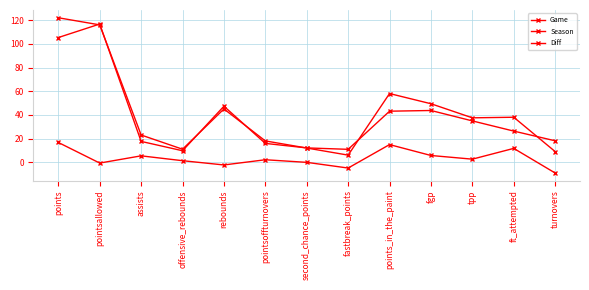

The Game series shows 12.4 at turnovers. True or false?

False